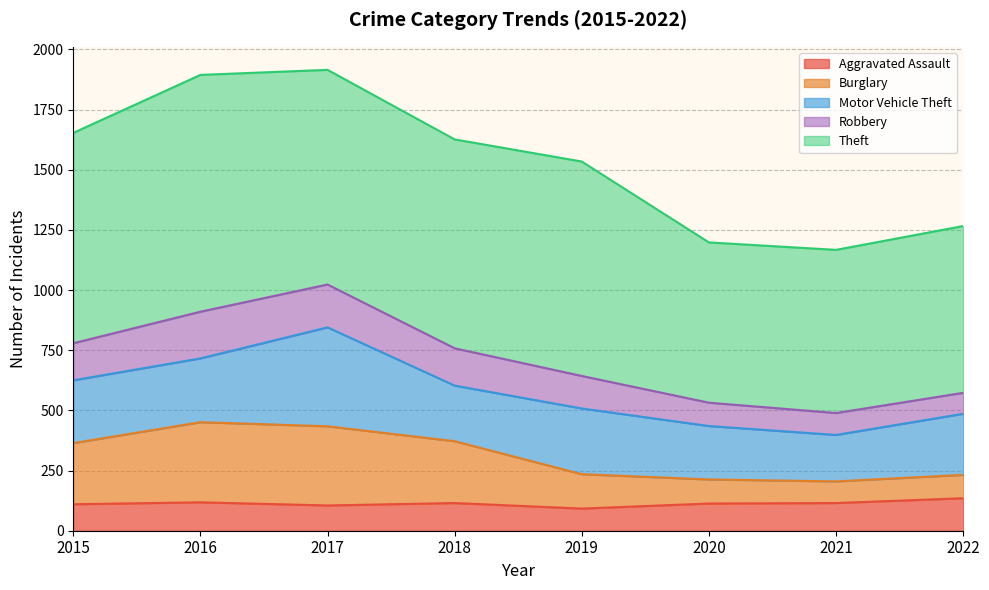

True or false: Aggravated Assault has more than 2 points higher than both neighbors.

False